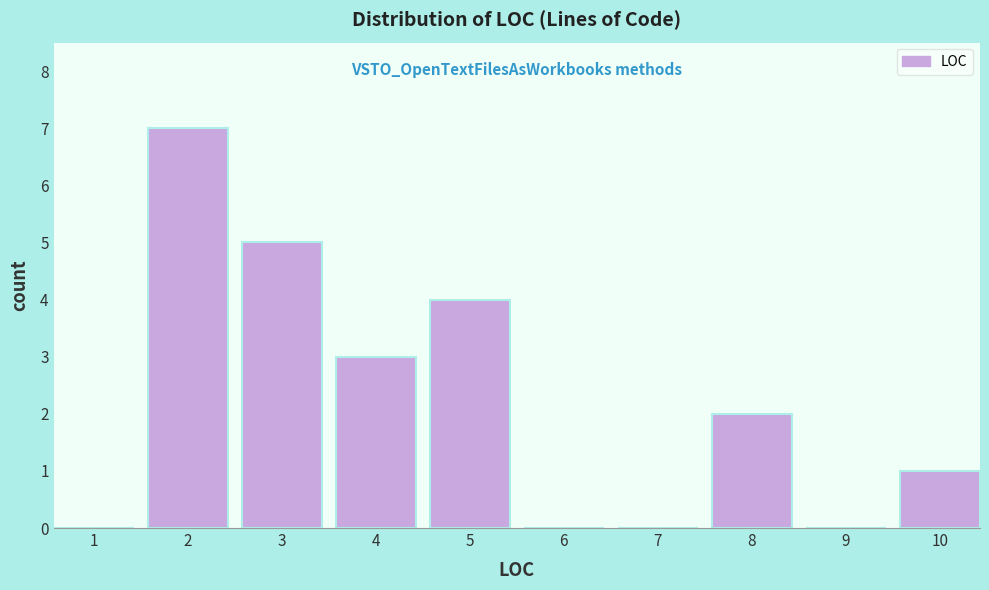

Reading right to left, what are all the values shown in this chart?

10=1	9=0	8=2	7=0	6=0	5=4	4=3	3=5	2=7	1=0